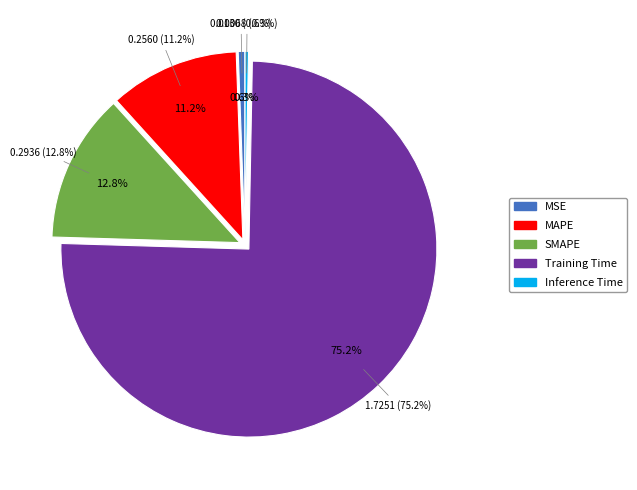

True or false: Inference Time accounts for 0% of the total.

True